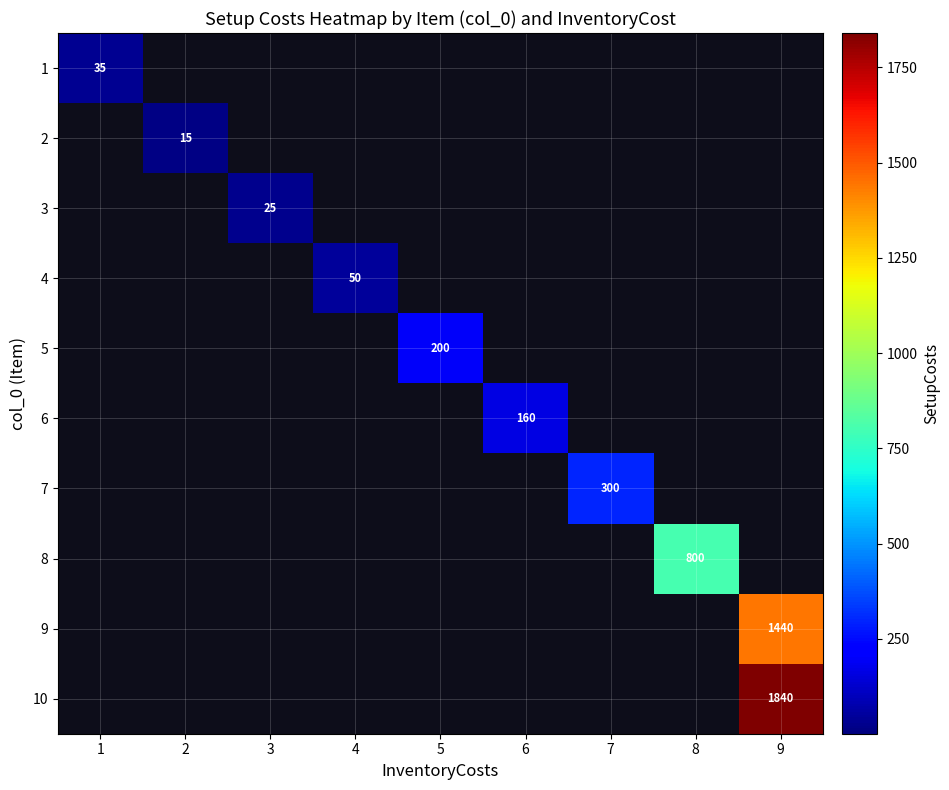

Is it true that 1 equals 23 at 1?

False